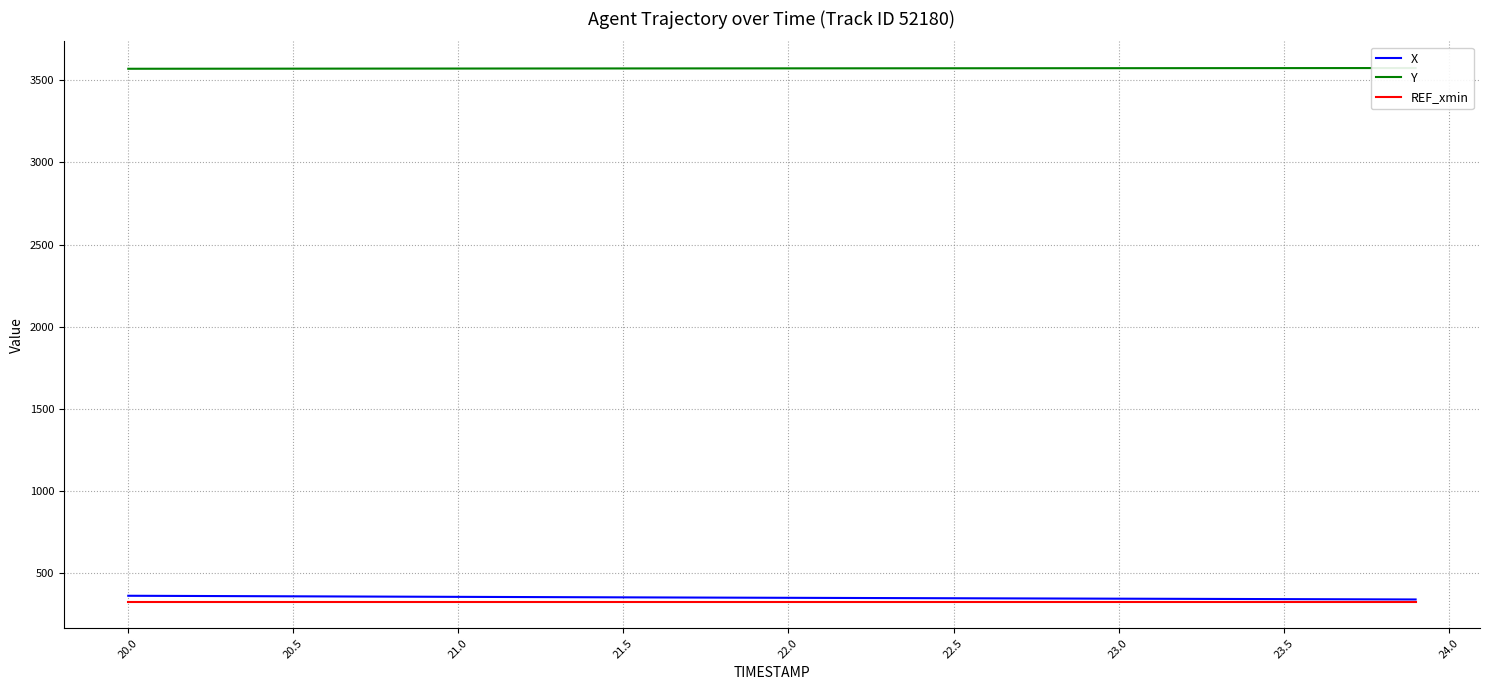

What is the maximum value for REF_xmin?

328.7